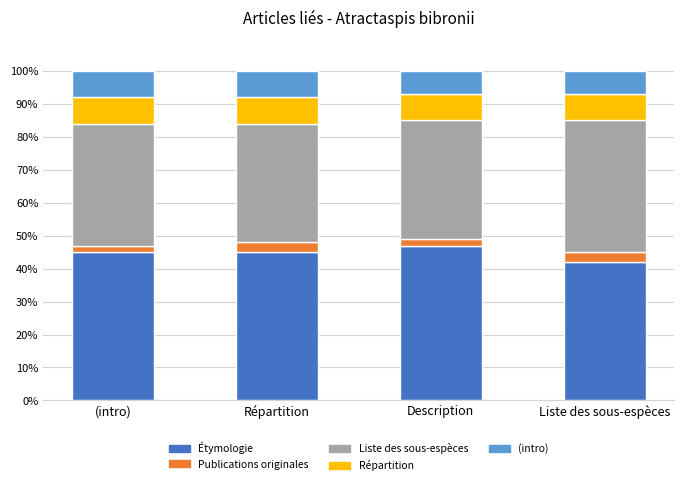

Reading left to right, transcribe the values for Étymologie.

45	45	47	42